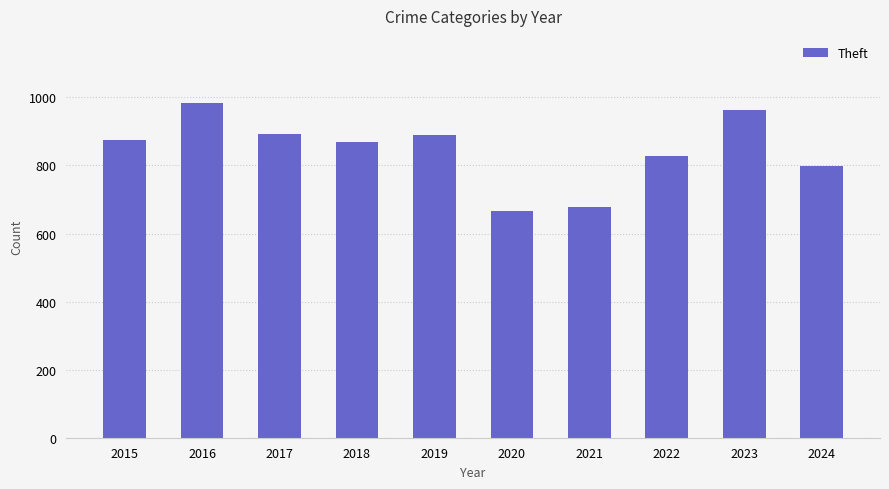

Is it true that the value at 2015 is 1371?

False